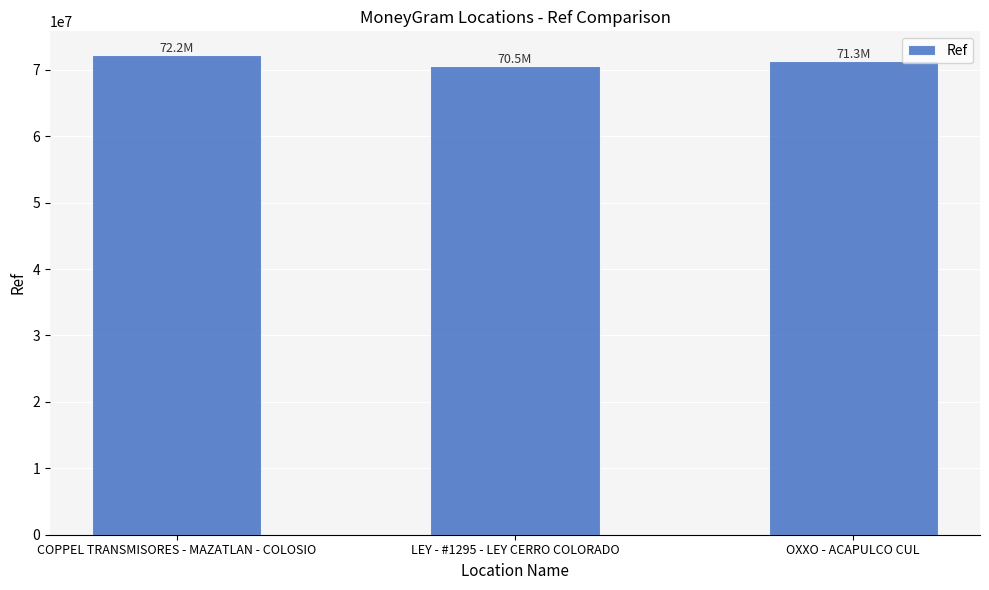

Does the chart contain any negative values?

No